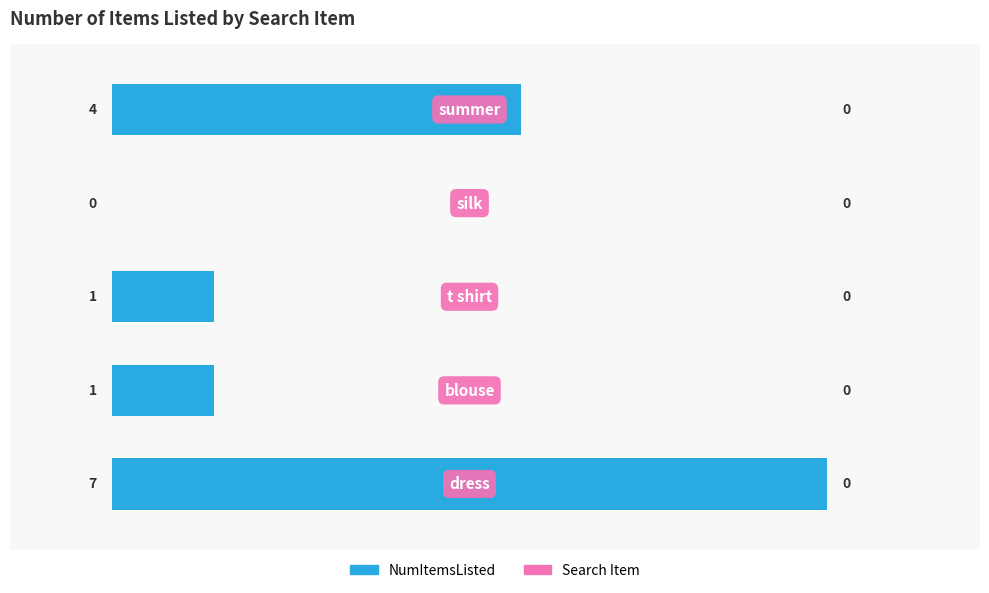

What is the sum of all values?

13